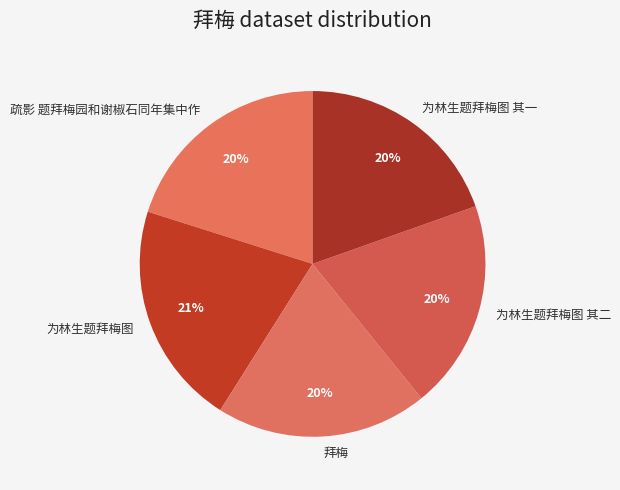

To the nearest percent, what portion does 为林生题拜梅图 其一 represent?

20%